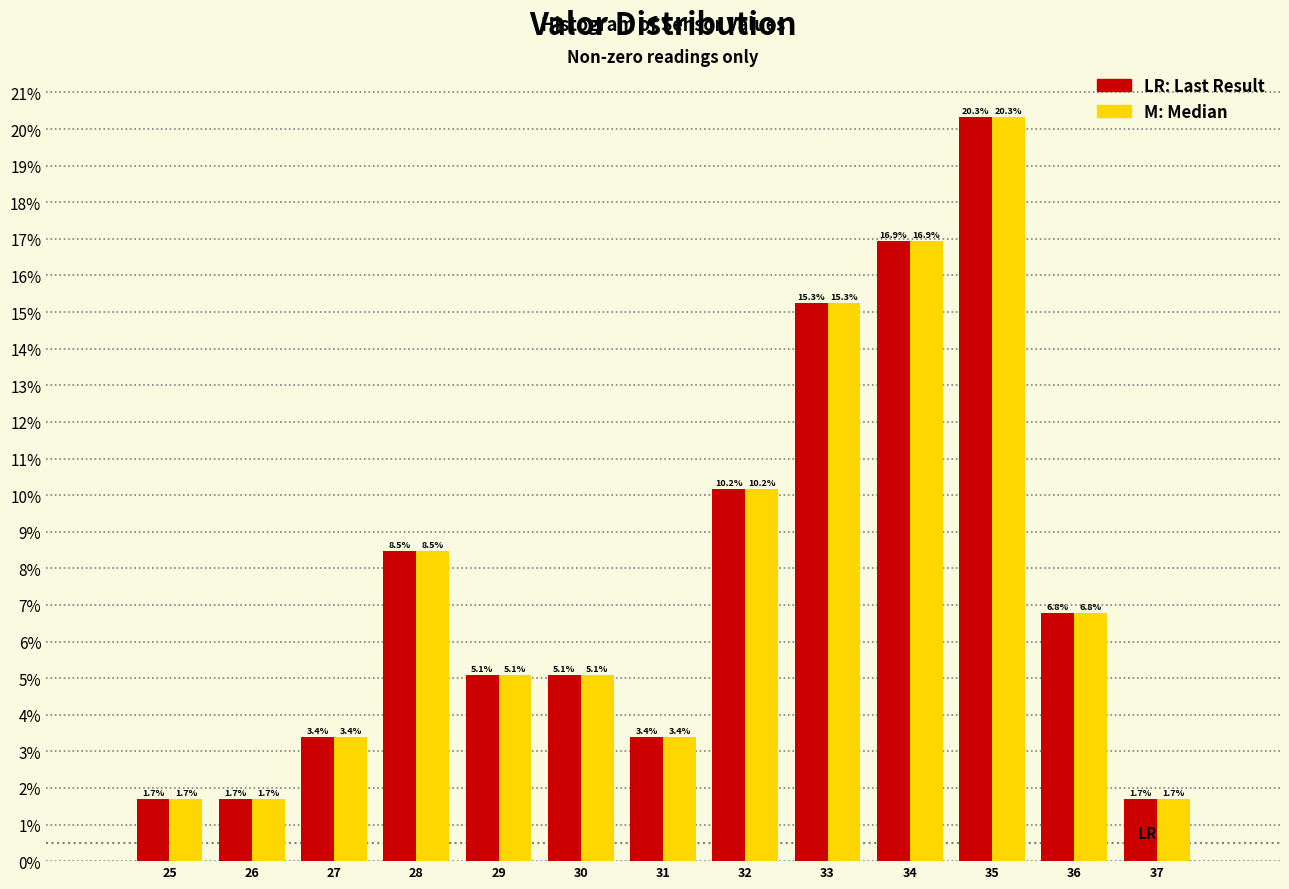

What is the smallest value displayed?

1.7